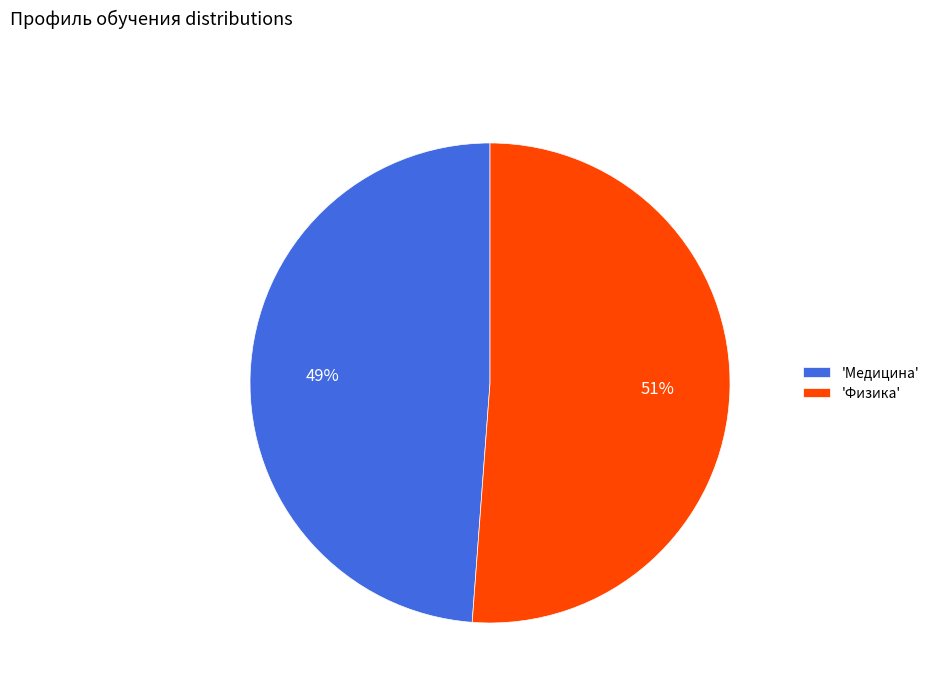

Combined, do 'Медицина' and 'Физика' account for over 50%?

Yes